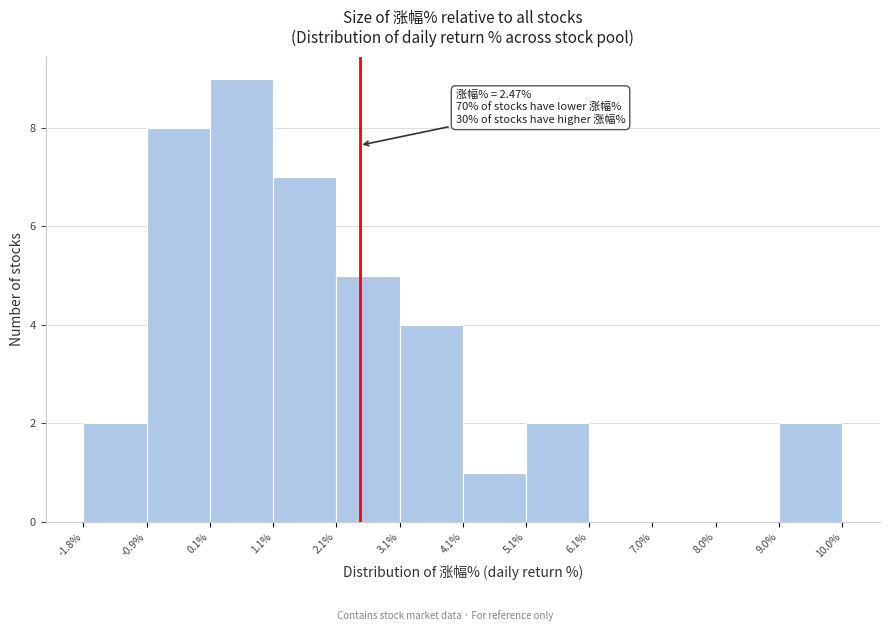

Over which range of the x-axis is the bar tallest?

0.1% to 1.1%